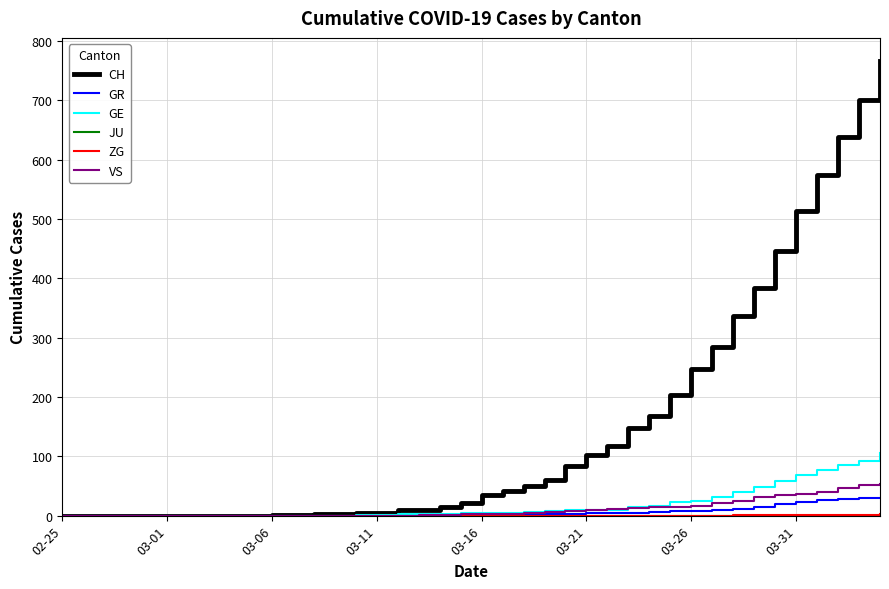

Which series has the largest range (max minus min)?

CH